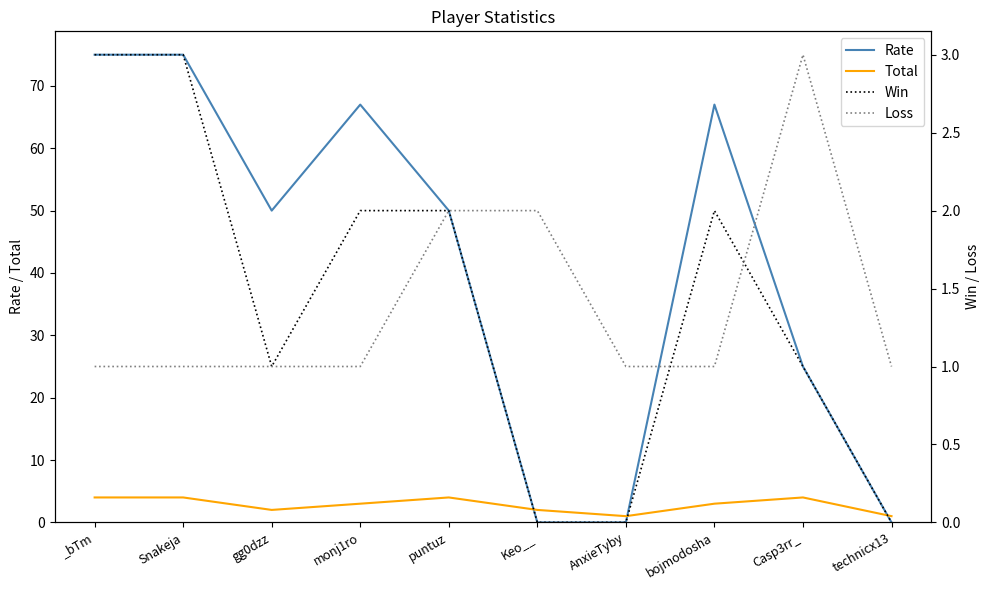

Reading left to right, extract all data points from this chart.

Rate: _bTm=75	Snakeja=75	gg0dzz=50	monj1ro=67	puntuz=50	Keo__=0	AnxieTyby=0	bojmodosha=67	Casp3rr_=25	technicx13=0
Total: _bTm=4	Snakeja=4	gg0dzz=2	monj1ro=3	puntuz=4	Keo__=2	AnxieTyby=1	bojmodosha=3	Casp3rr_=4	technicx13=1
Win: _bTm=3	Snakeja=3	gg0dzz=1	monj1ro=2	puntuz=2	Keo__=0	AnxieTyby=0	bojmodosha=2	Casp3rr_=1	technicx13=0
Loss: _bTm=1	Snakeja=1	gg0dzz=1	monj1ro=1	puntuz=2	Keo__=2	AnxieTyby=1	bojmodosha=1	Casp3rr_=3	technicx13=1